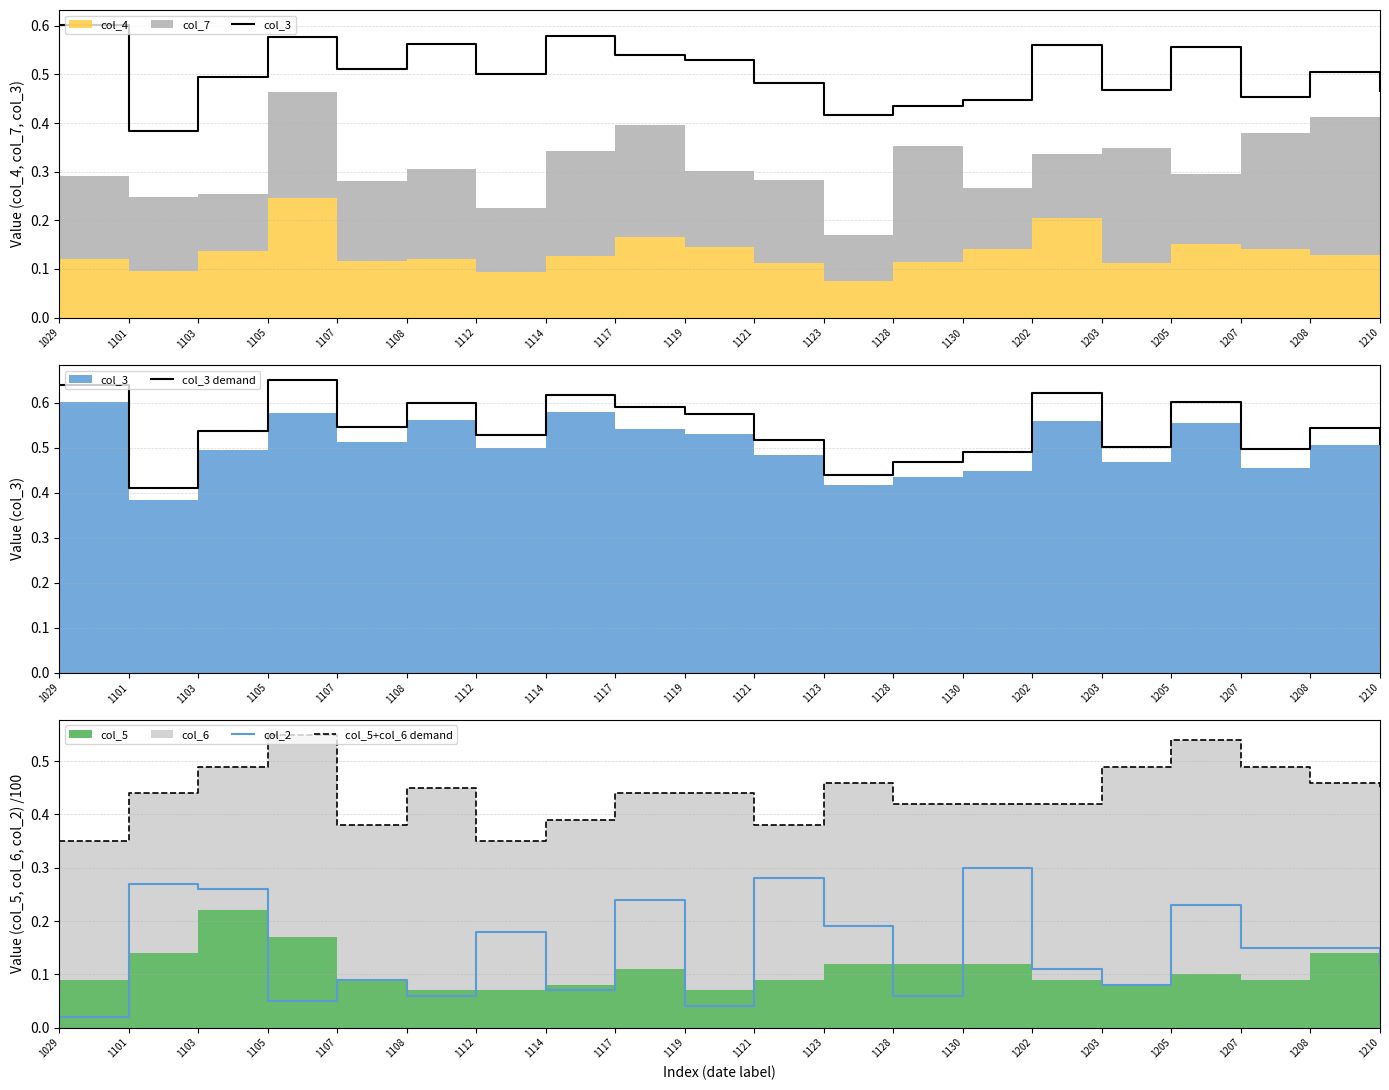

At which label does col_2 reach its minimum?

1029